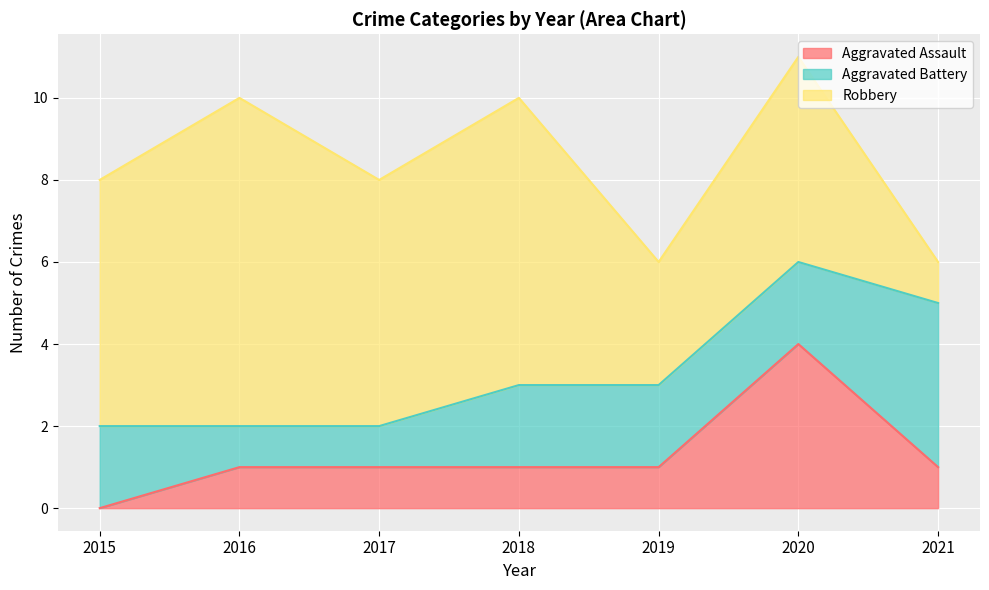

True or false: Robbery and Aggravated Assault intersect in this chart.

False